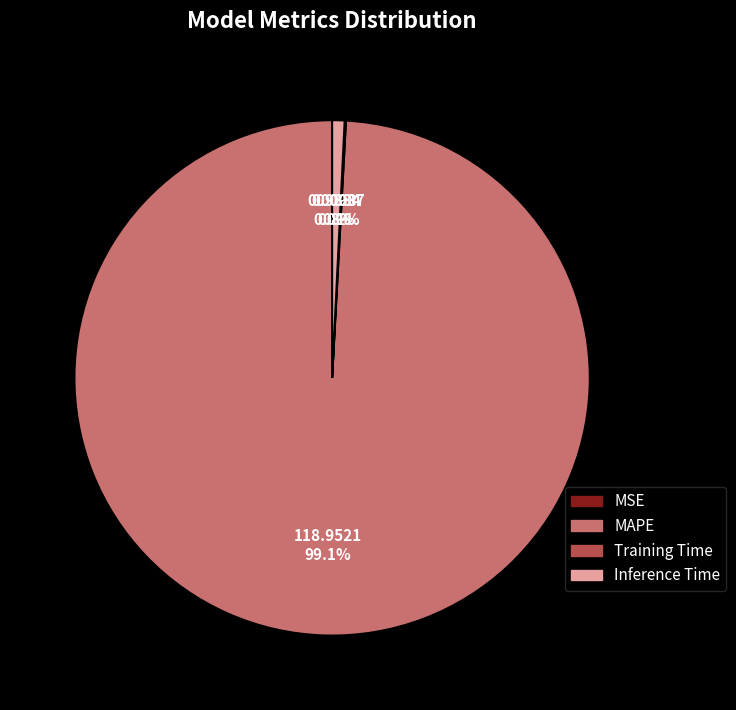

Which slice is the largest?

MAPE